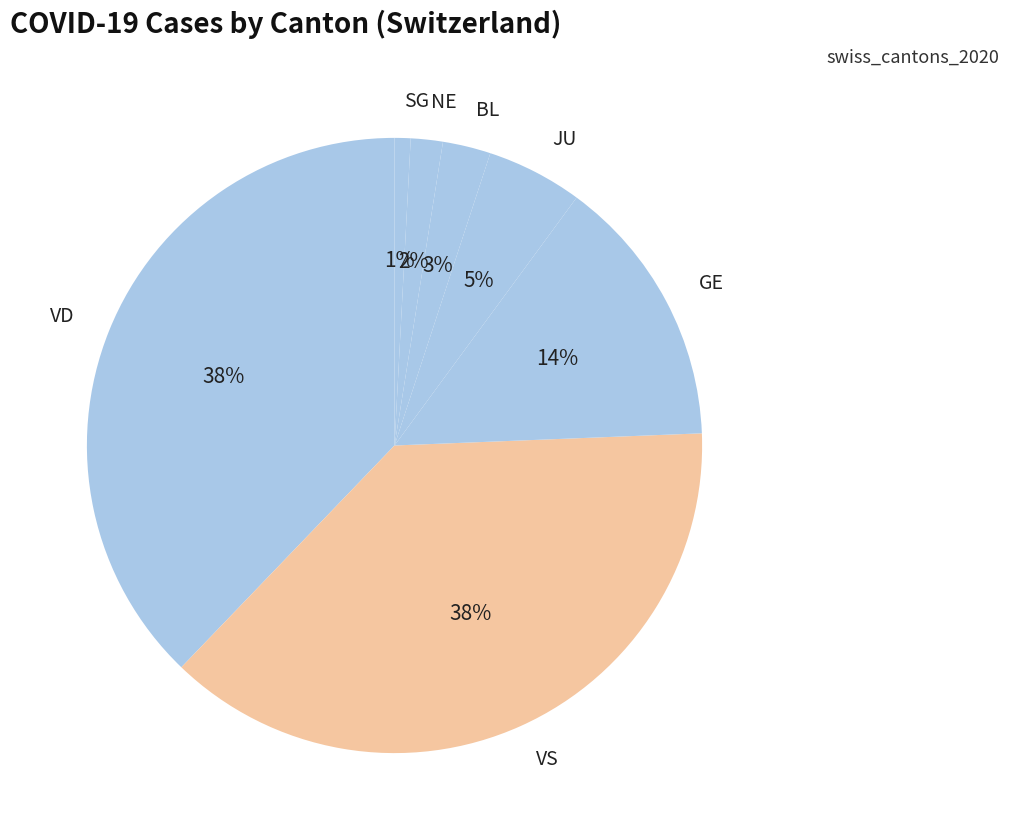

How many segments does this pie chart have?

7